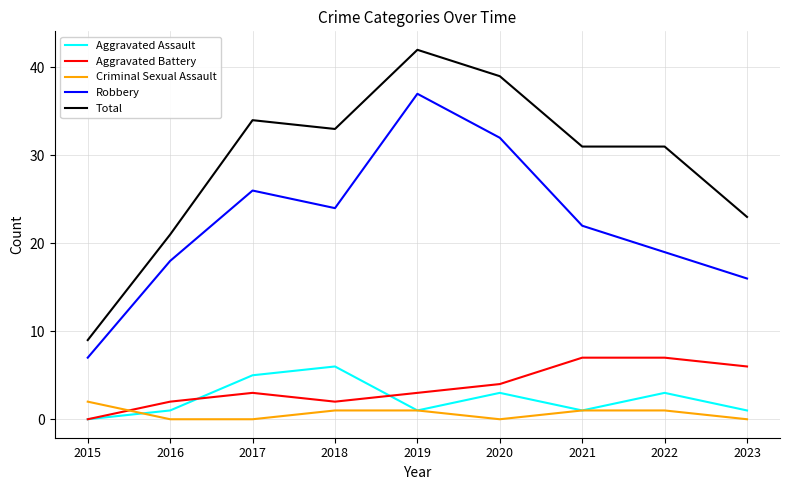

Which series has the largest total across all categories?

Total